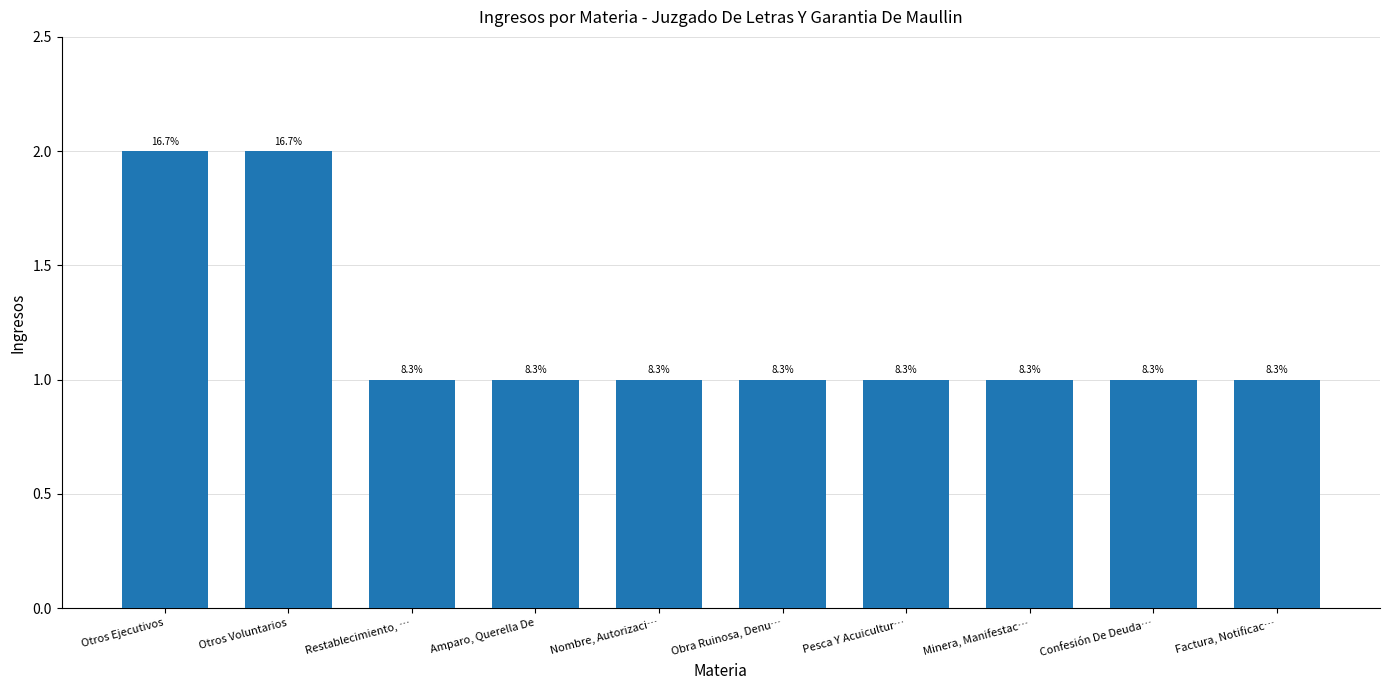

Does the chart contain any negative values?

No